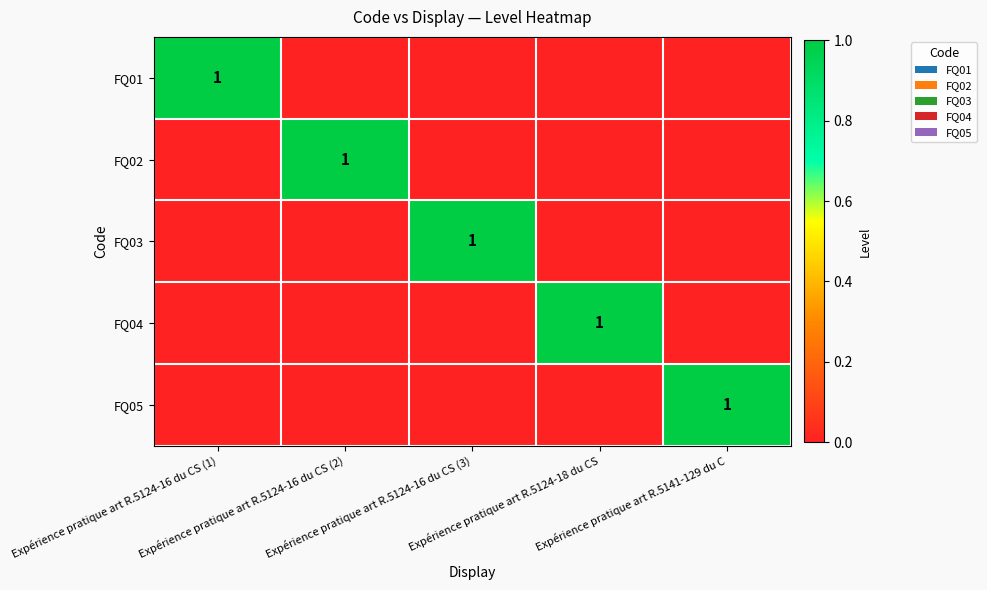

Which category has the lowest value across all series?

Expérience pratique art R.5124-16 du CS (1)